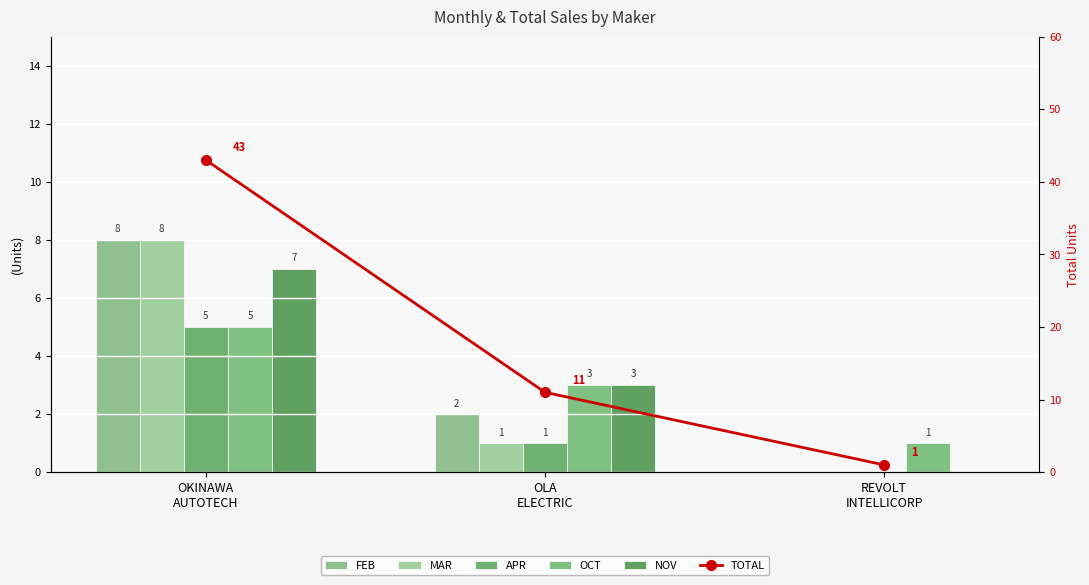

What is the sum of all APR values?

6